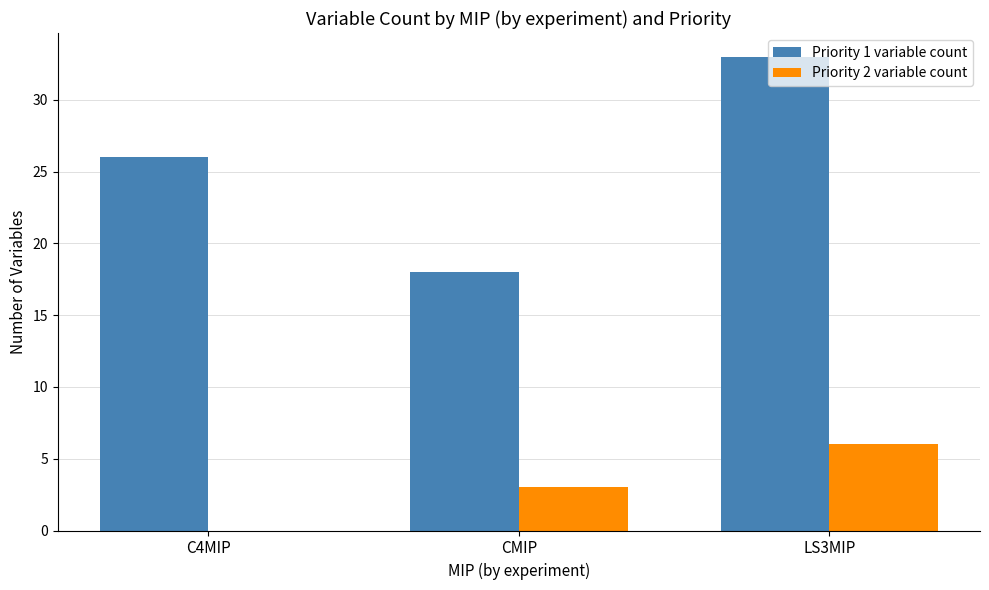

What is the difference between the Priority 2 variable count values at C4MIP and LS3MIP?

6